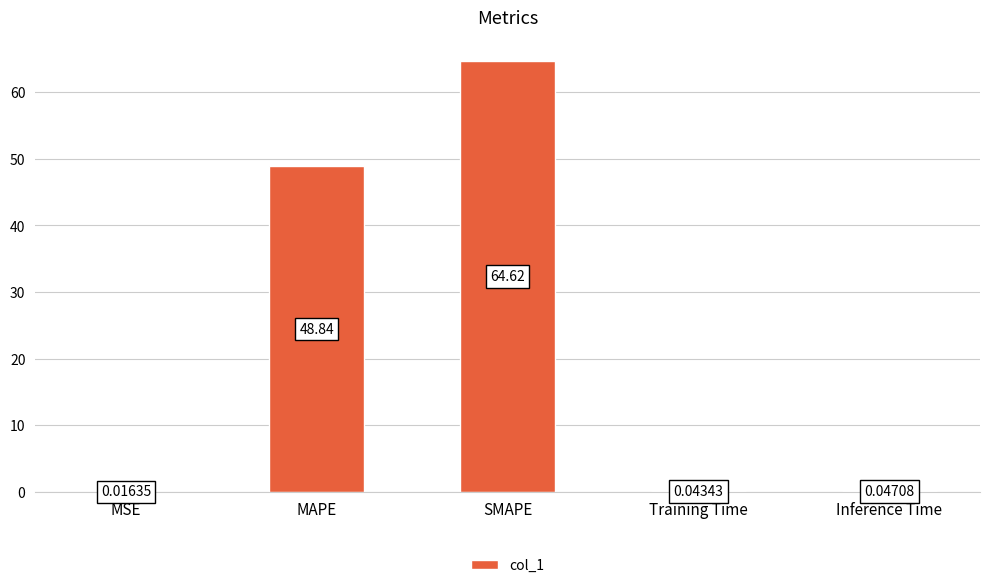

Between MSE and Inference Time, which is larger?

Inference Time